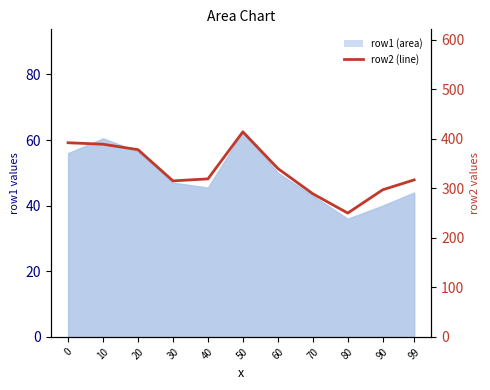

What is the difference between the second highest and second lowest values in the row2 (line) series?

103.0